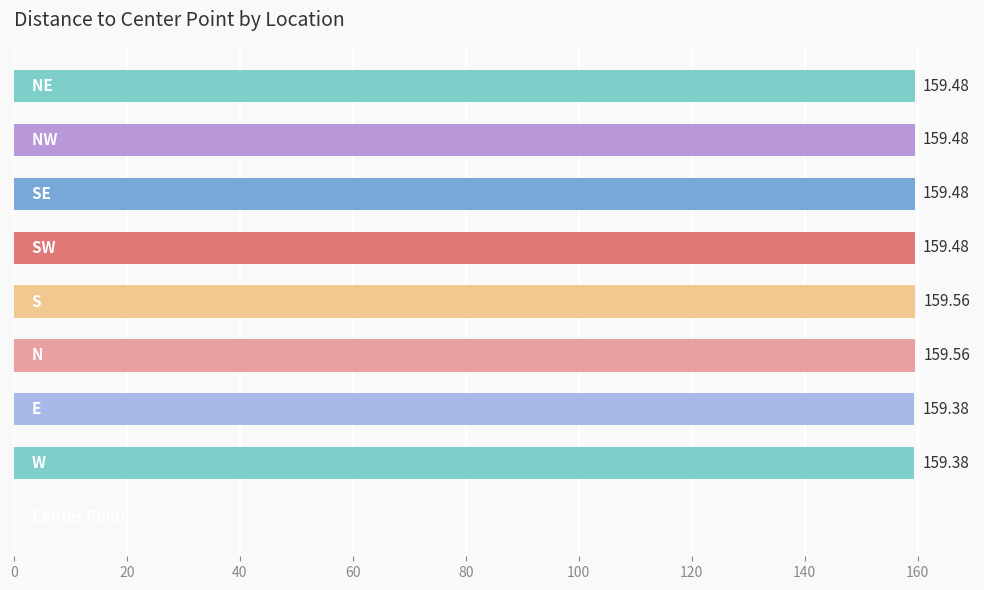

What is the sum of all values?

1275.8